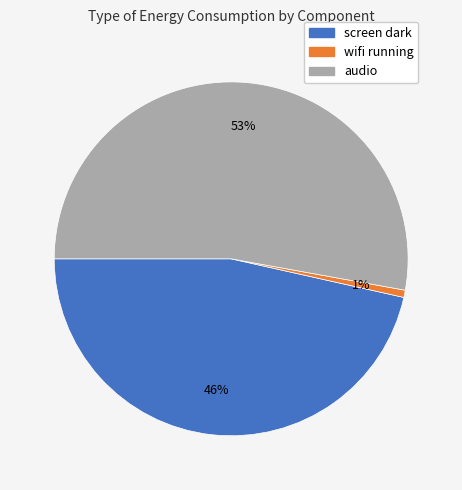

Is it true that audio is 60% of the pie?

False